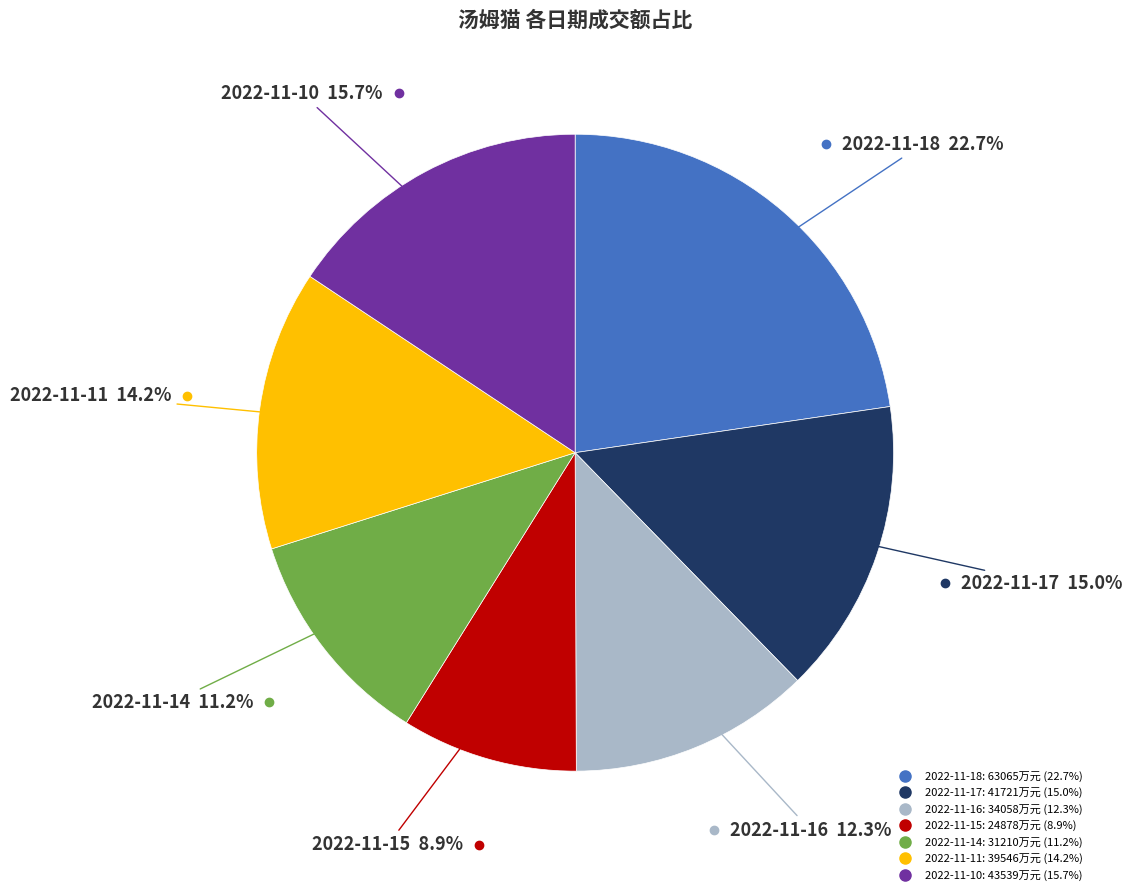

The 2022-11-10 slice represents 16% of the pie. True or false?

True